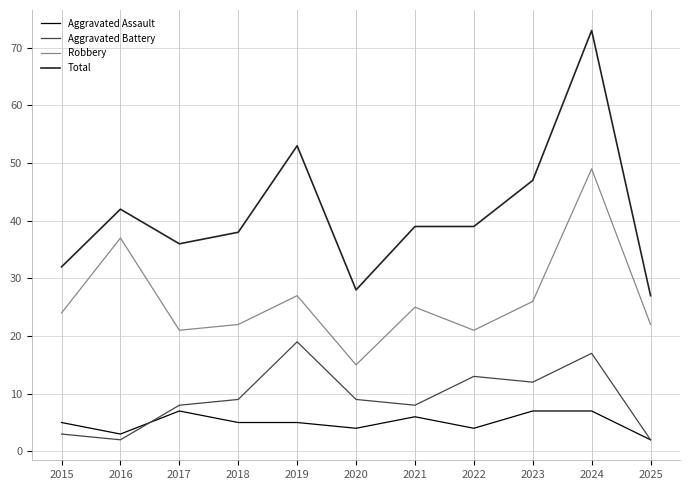

The value of Aggravated Battery at 2019 is 26. True or false?

False